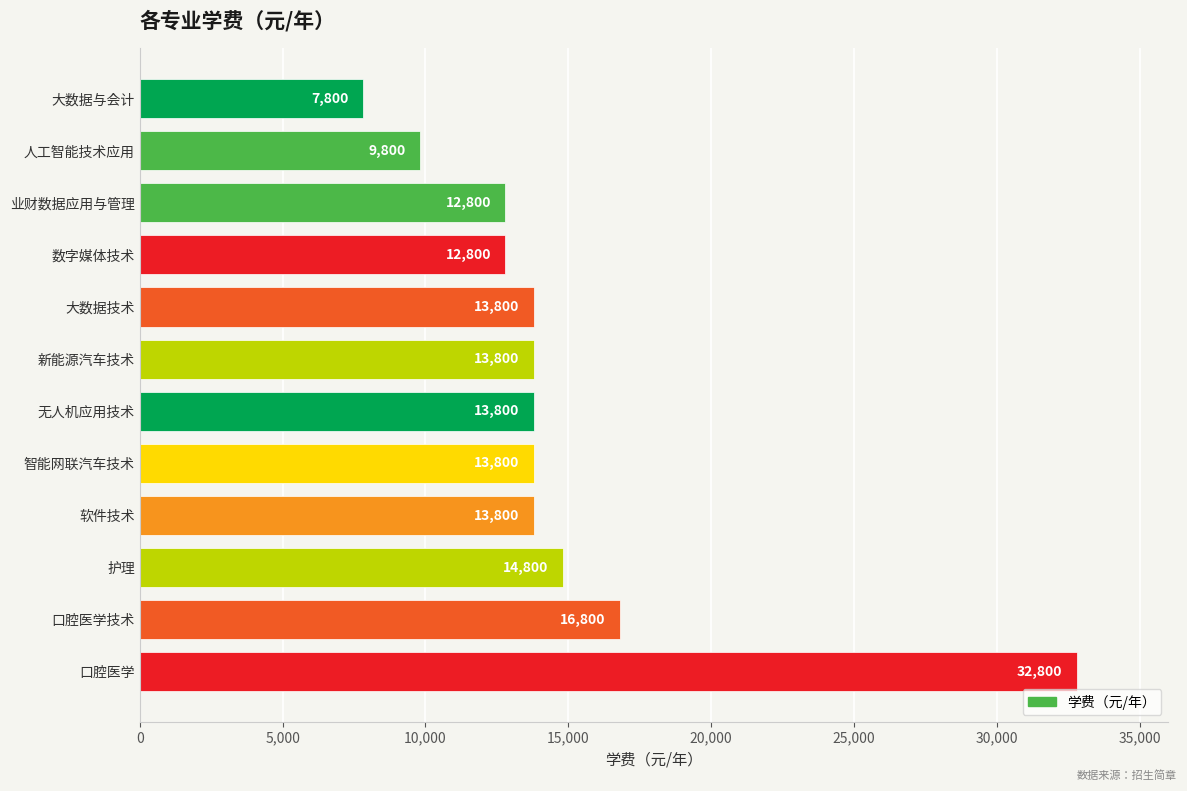

Reading bottom to top, what are all the values shown in this chart?

32800	16800	14800	13800	13800	13800	13800	13800	12800	12800	9800	7800